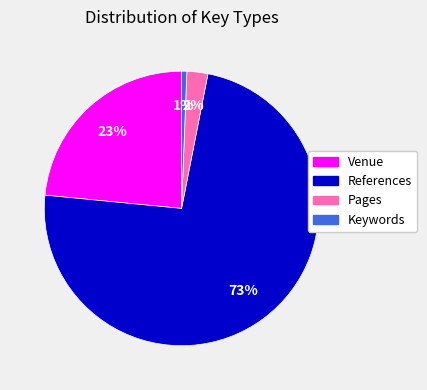

Rank the categories by value from lowest to highest.

Keywords, Pages, Venue, References